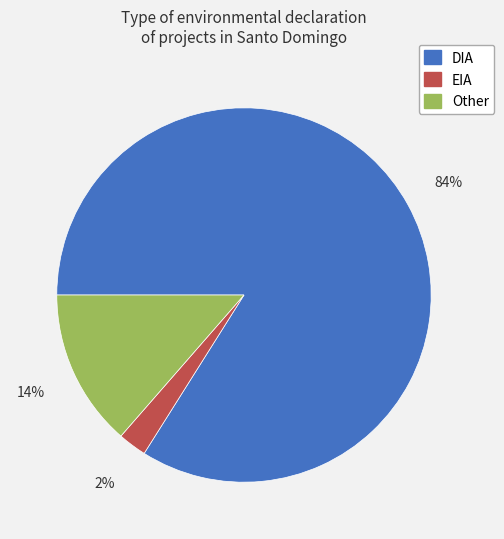

To the nearest percent, what portion does EIA represent?

2%